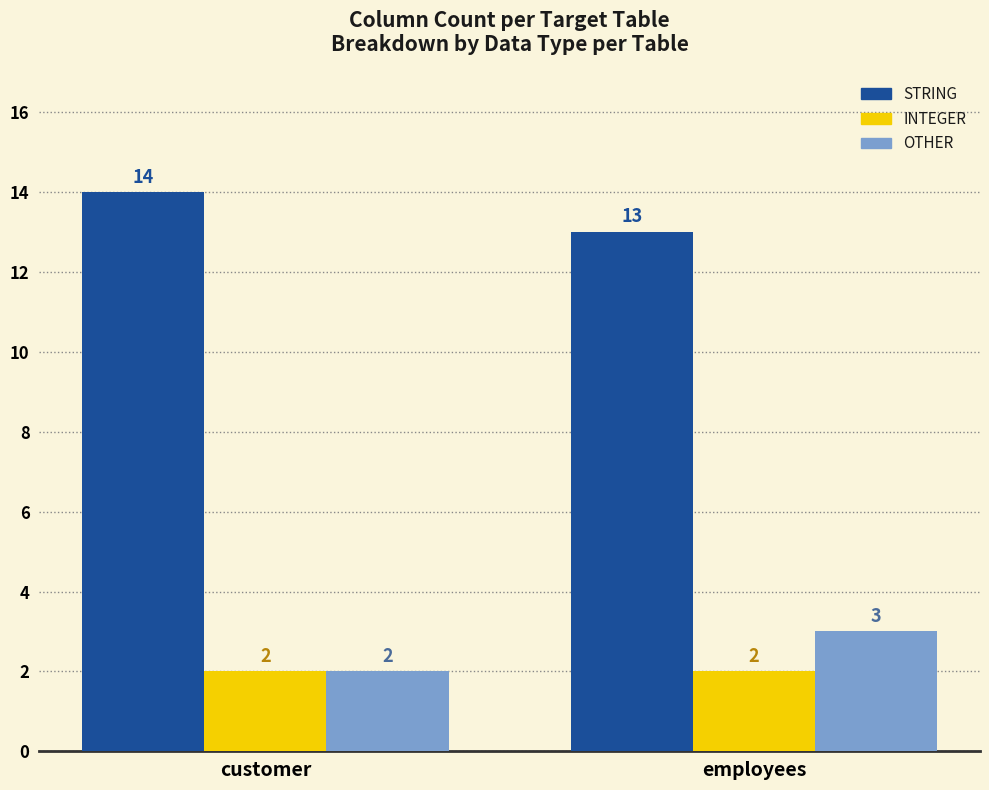

Is the value of STRING at customer greater than the value of OTHER at employees?

Yes